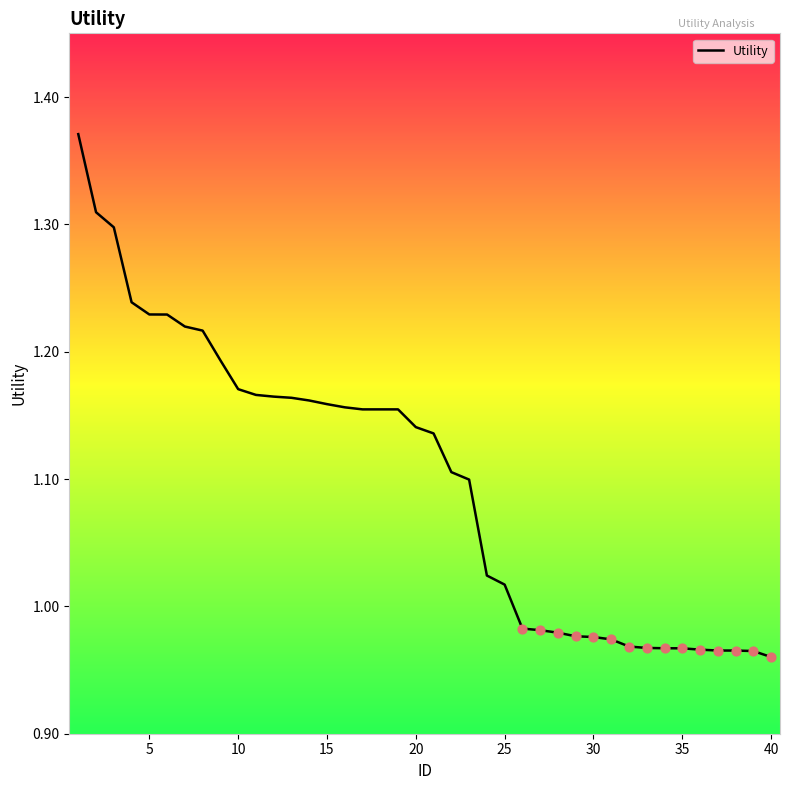

Is this an area chart (filled region under the line)?

No